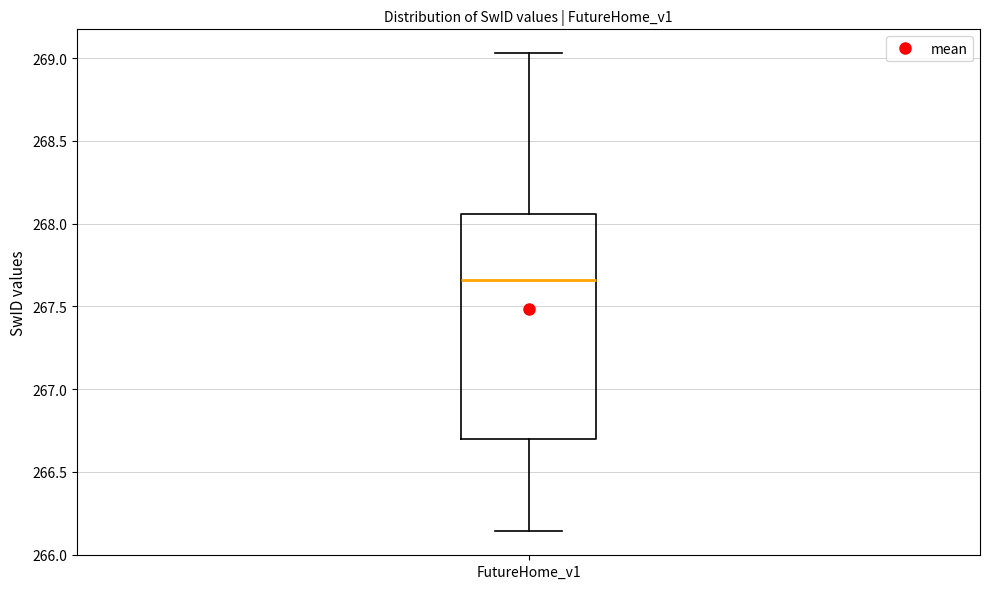

Read this box plot against the y-axis: the position of the median line, the range covered by the box, and the ends of both whiskers. The values are not printed on the chart, so give them approximately, as read against the axis.

median 267.65, box 266.70 to 268.05, whiskers 266.15 to 269.05